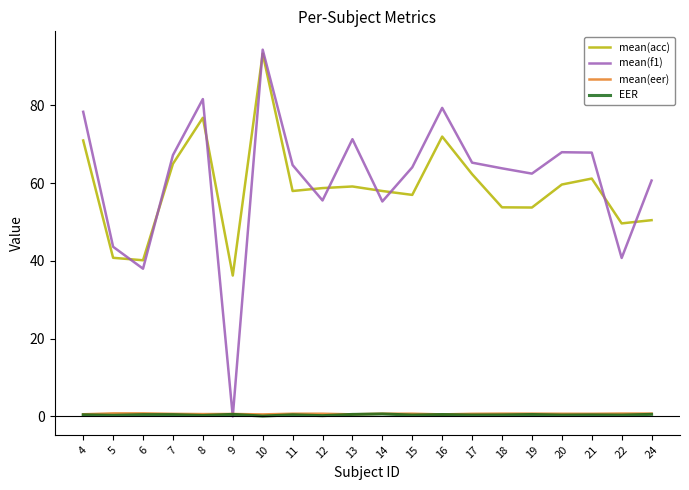

The value of mean(acc) at 15 is 82.2. True or false?

False